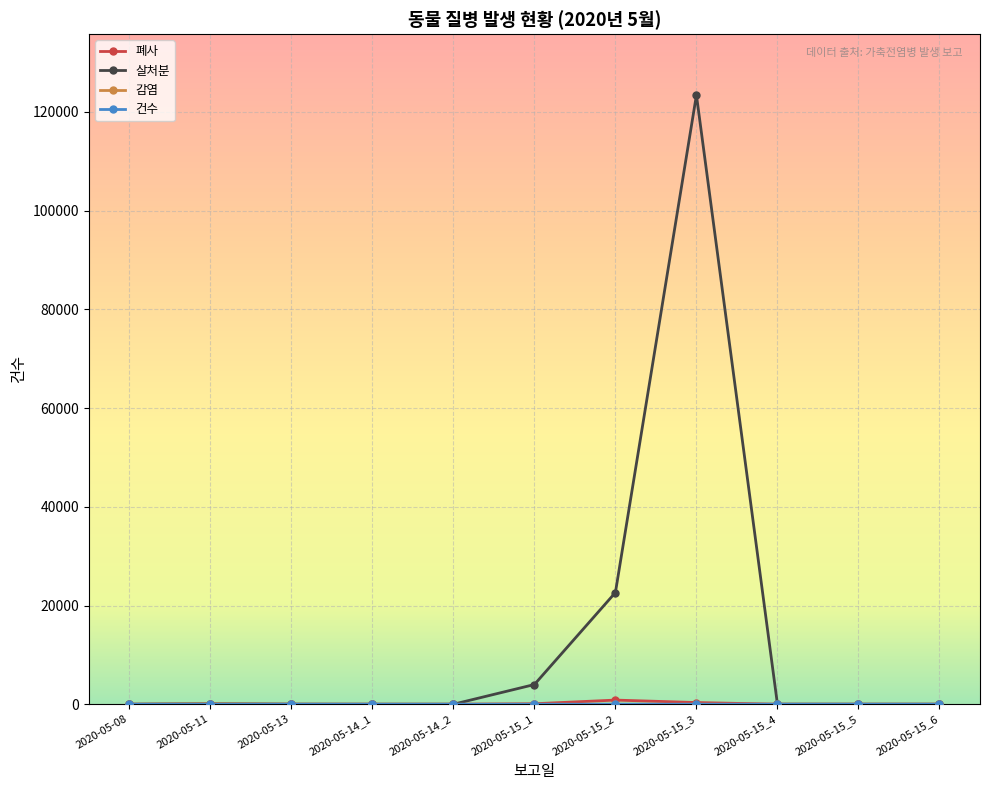

Which series has the largest range (max minus min)?

살처분